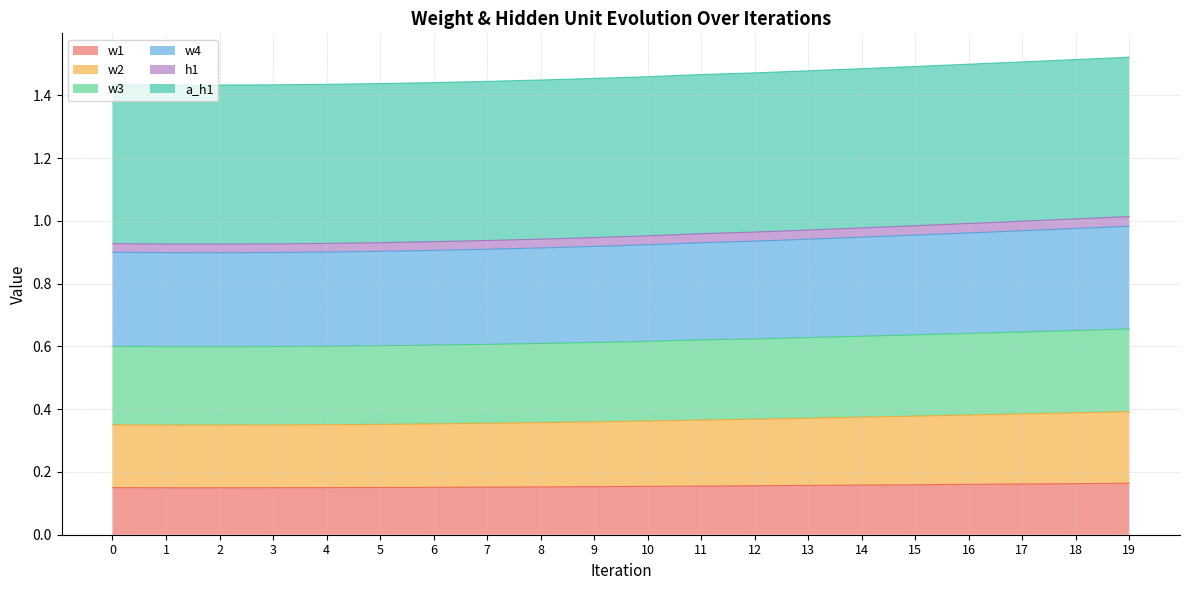

Which series has the widest spread of values?

w4